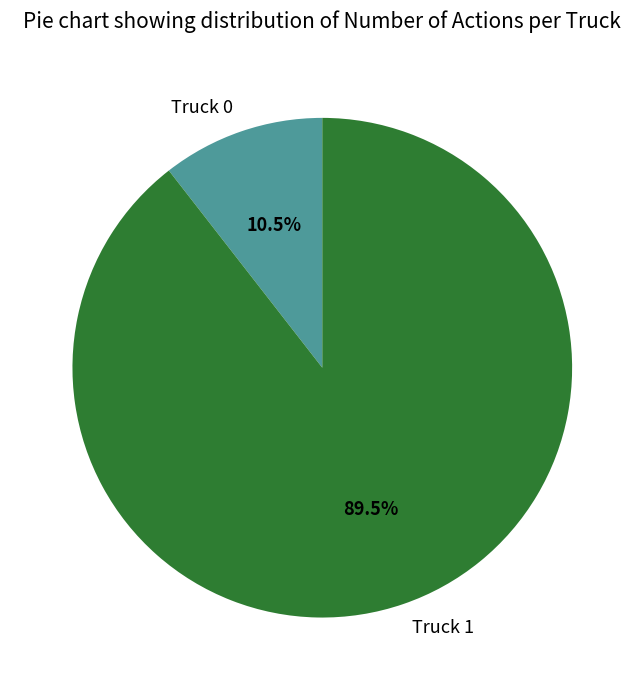

Between Truck 1 and Truck 0, which is larger?

Truck 1